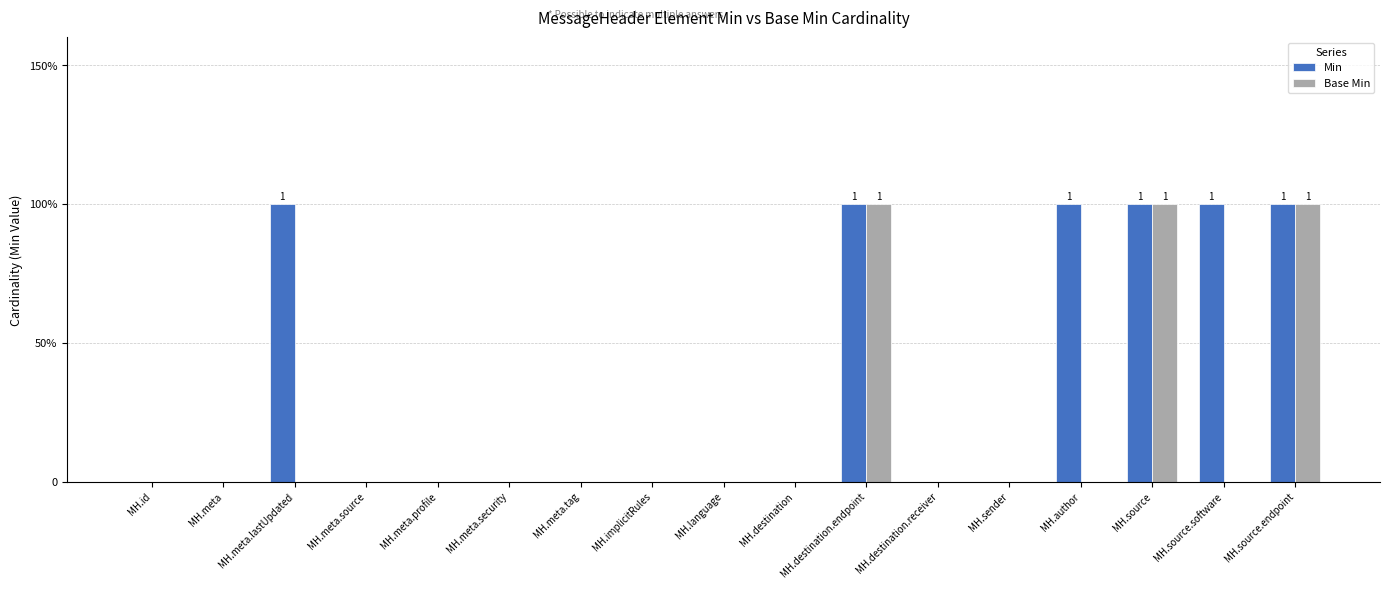

How many bars are there in each group?

2